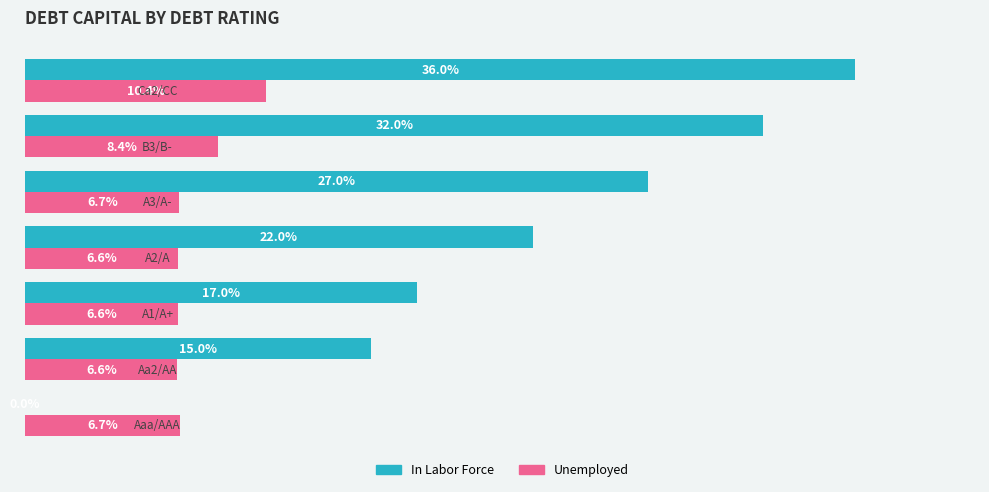

Which series has the largest total across all categories?

In Labor Force